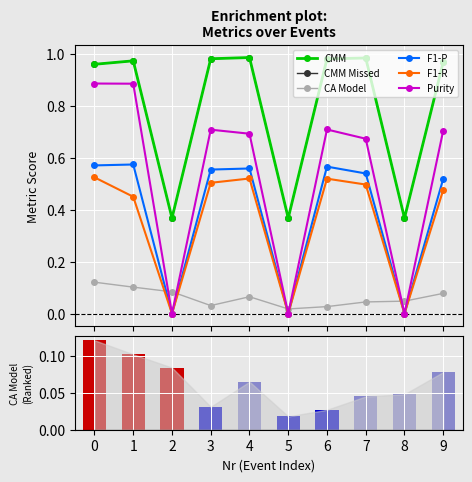

What is the average value of the F1-R series?

0.3